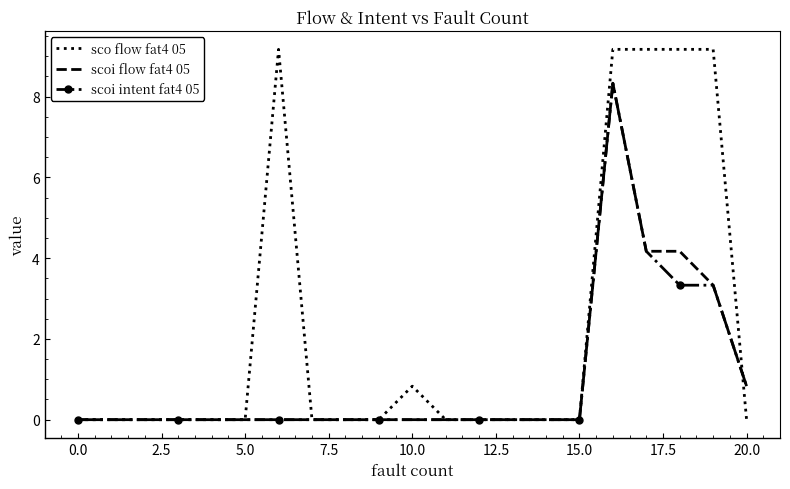

What is the highest value of the scoi intent fat4 05 series?

8.3